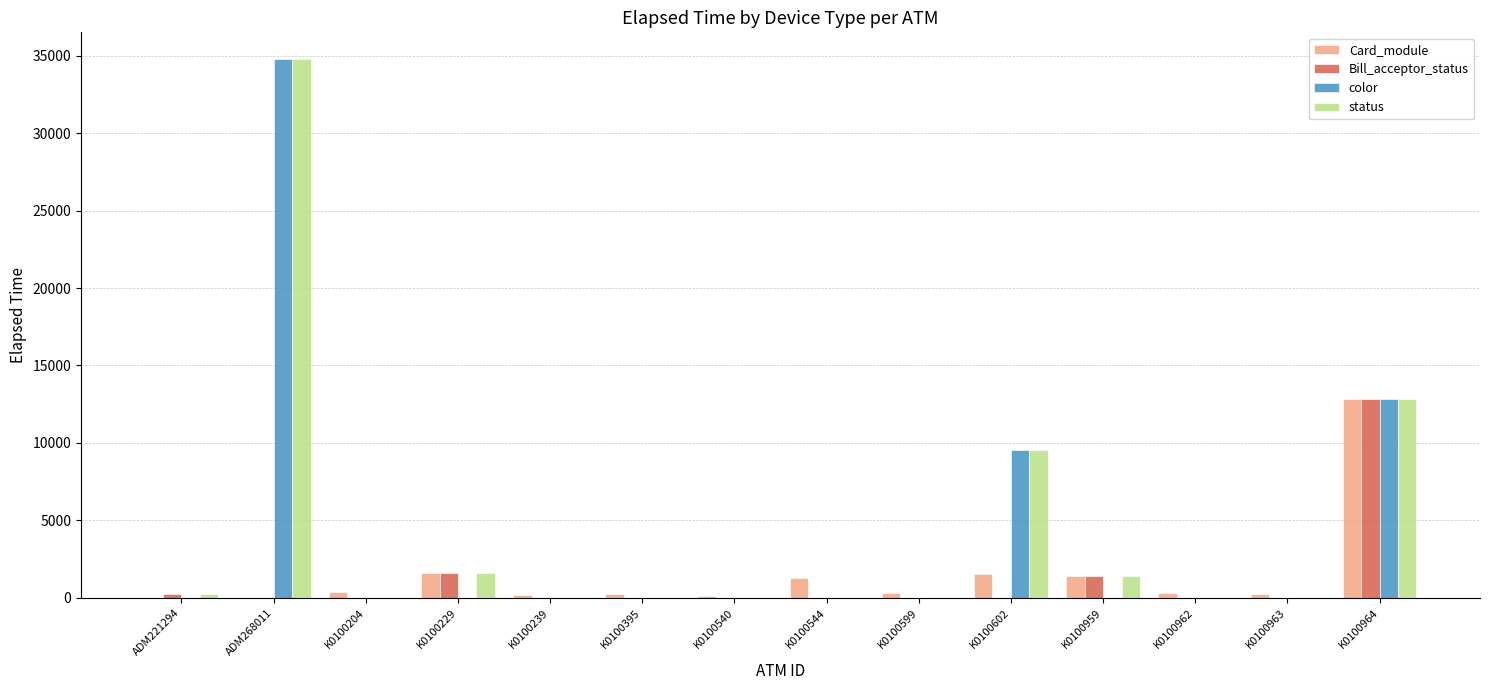

What is the maximum value for status?

34782